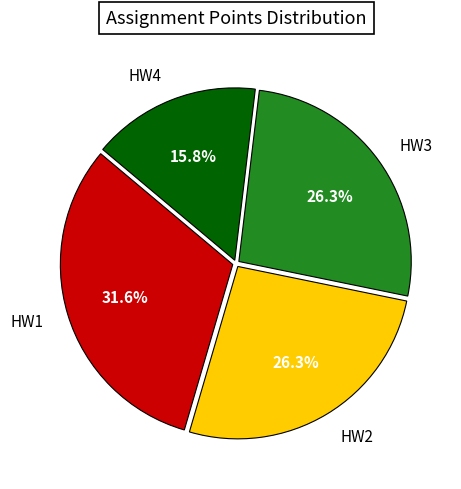

How many segments does this pie chart have?

4